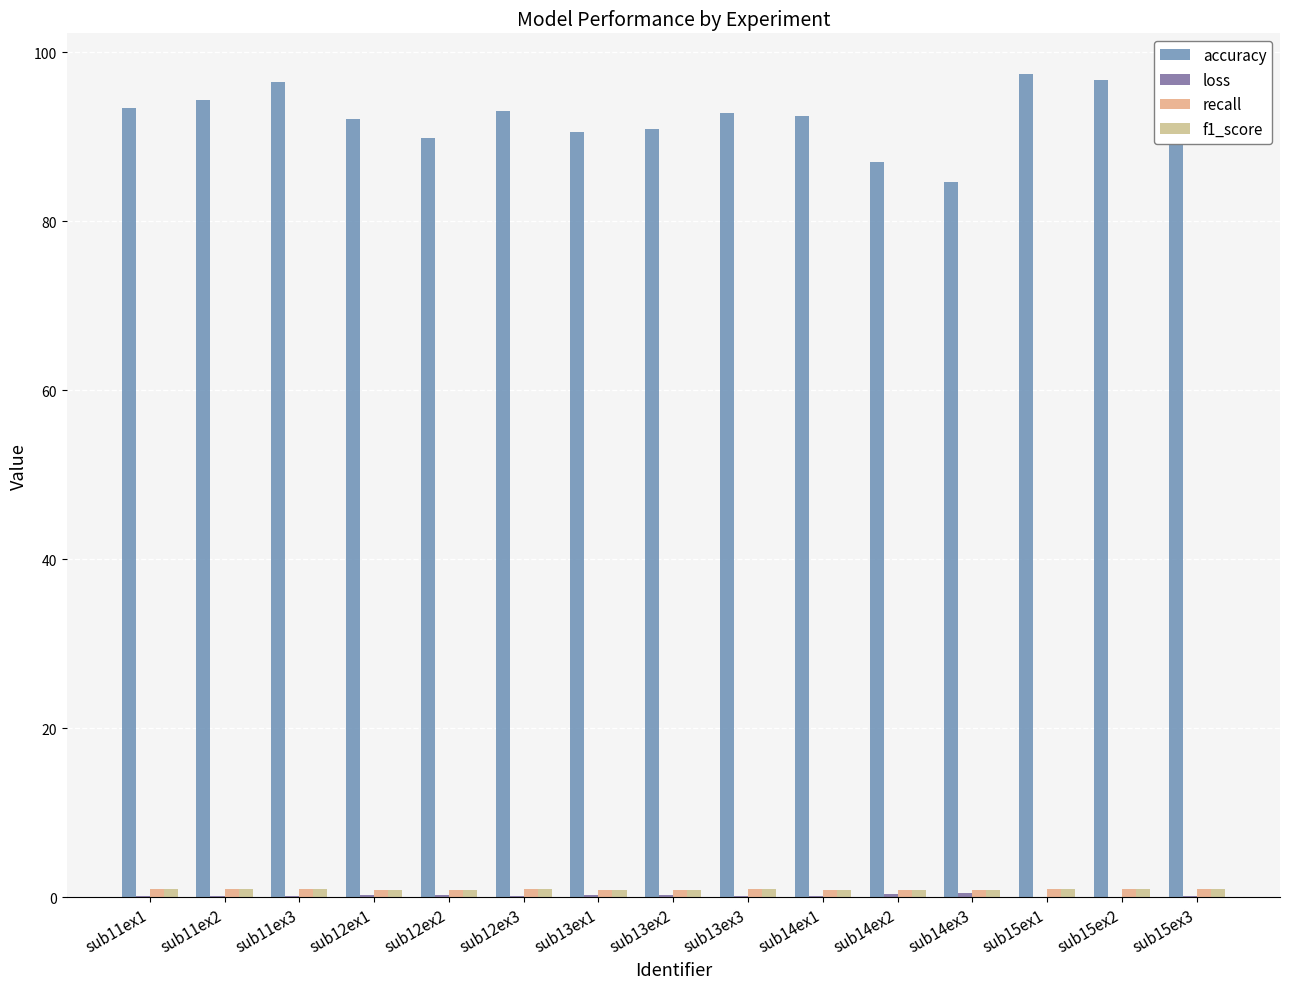

Does the chart contain stacked bars?

No